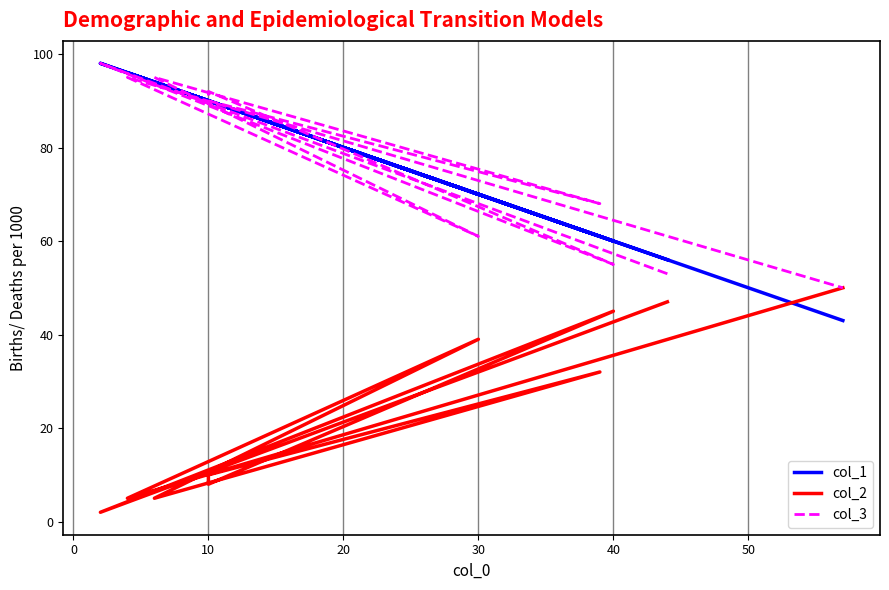

How many data points in col_3 are above 90?

4